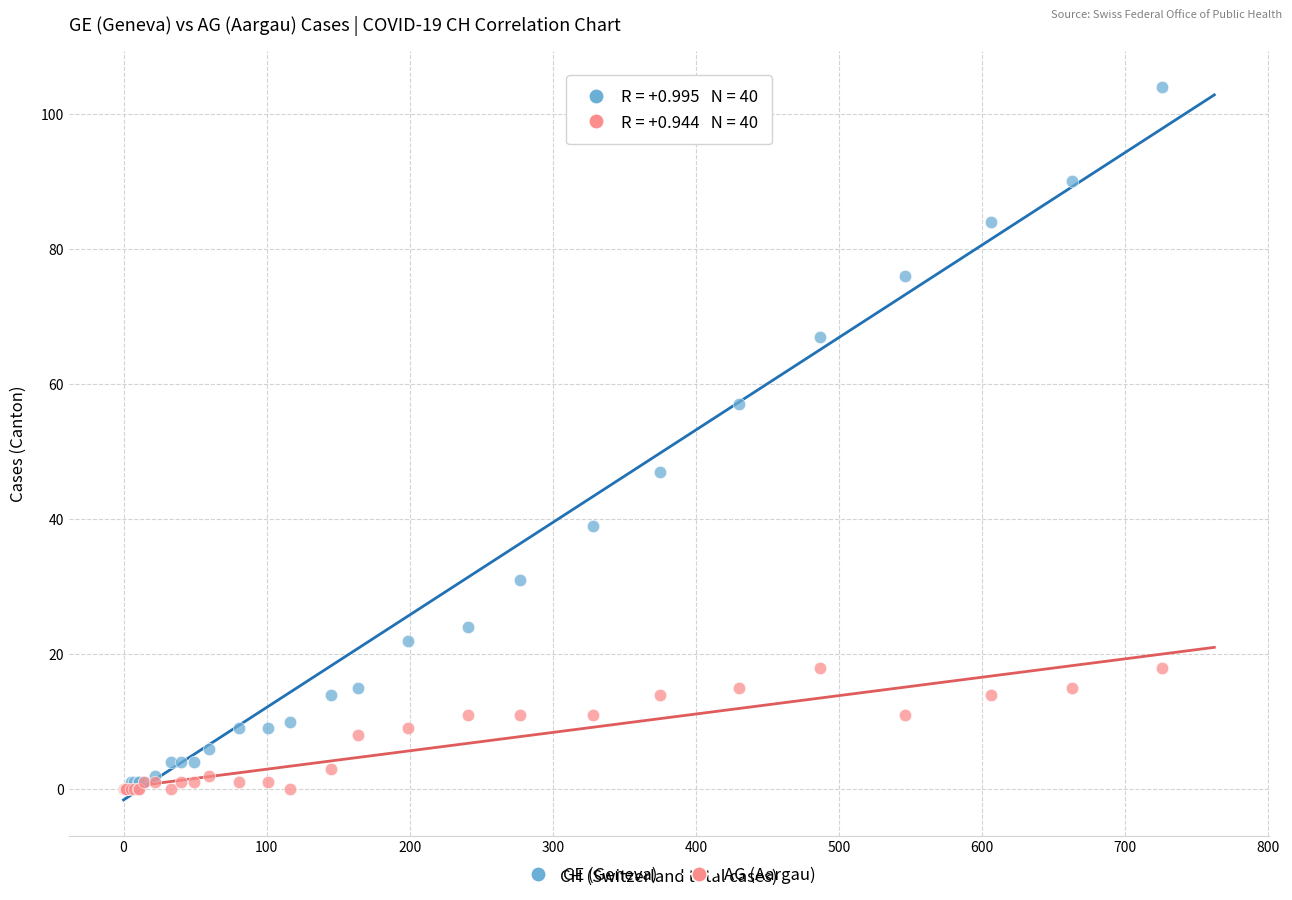

What are all the series names shown in the legend?

GE (Geneva), AG (Aargau)